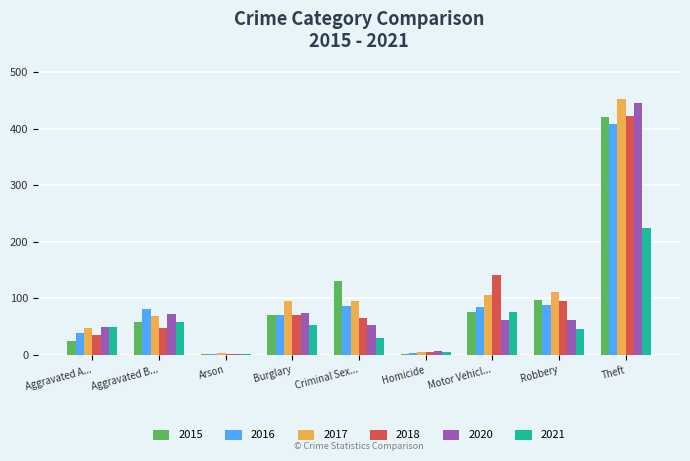

At which label is 2017 closest to 228?

Robbery